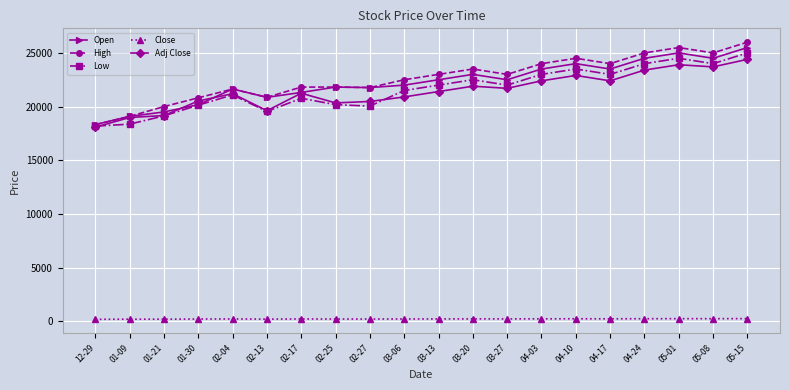

Which series has the widest spread of values?

High